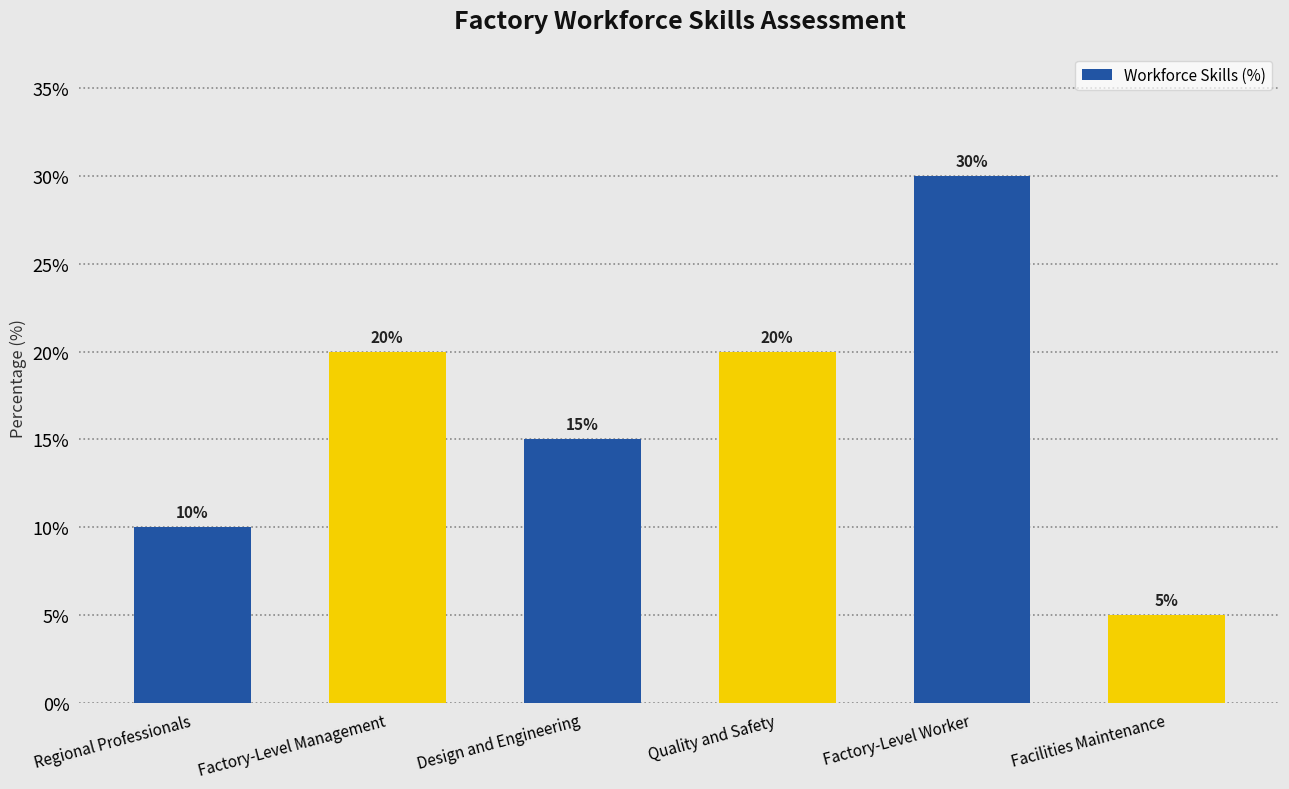

How many bars are there in total?

6